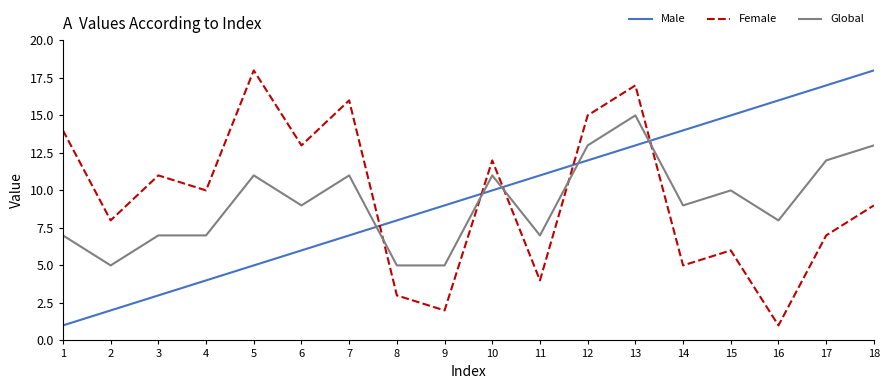

What is the difference between the maximum and minimum values in the Female series?

17